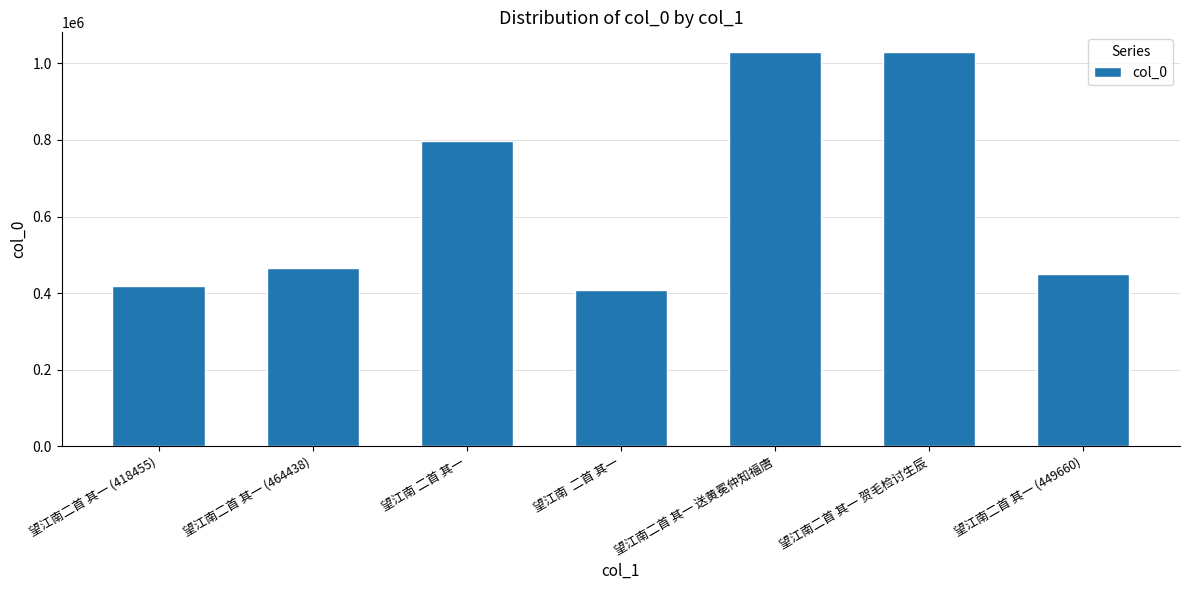

Approximately how many times larger is the value at 望江南二首 其一 (449660) compared to 望江南二首 其一 (418455)?

1.1